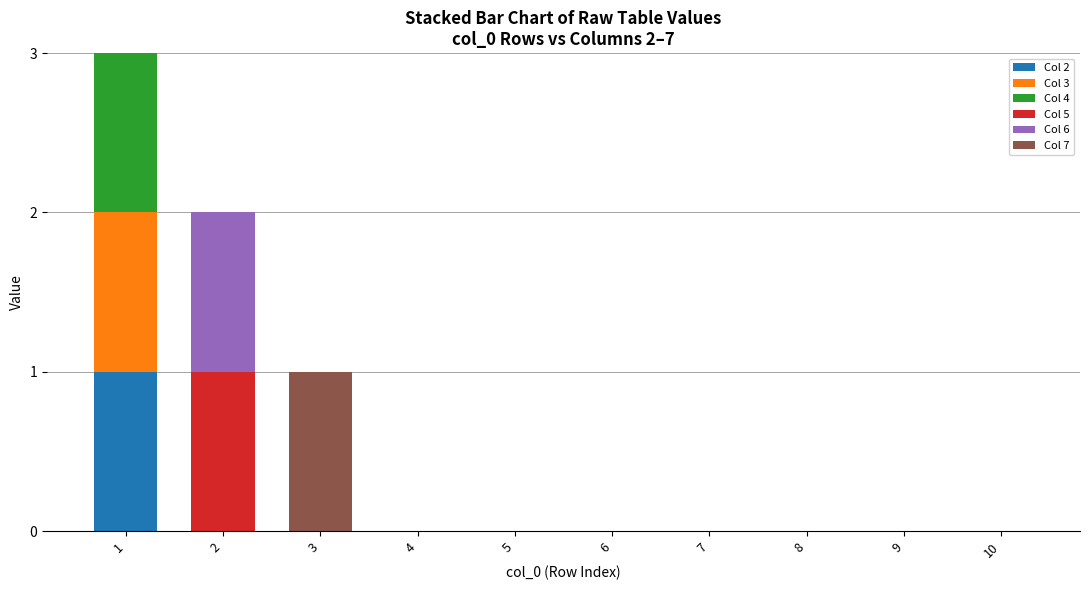

Between 2 and 10, which series saw the biggest shift?

Col 5